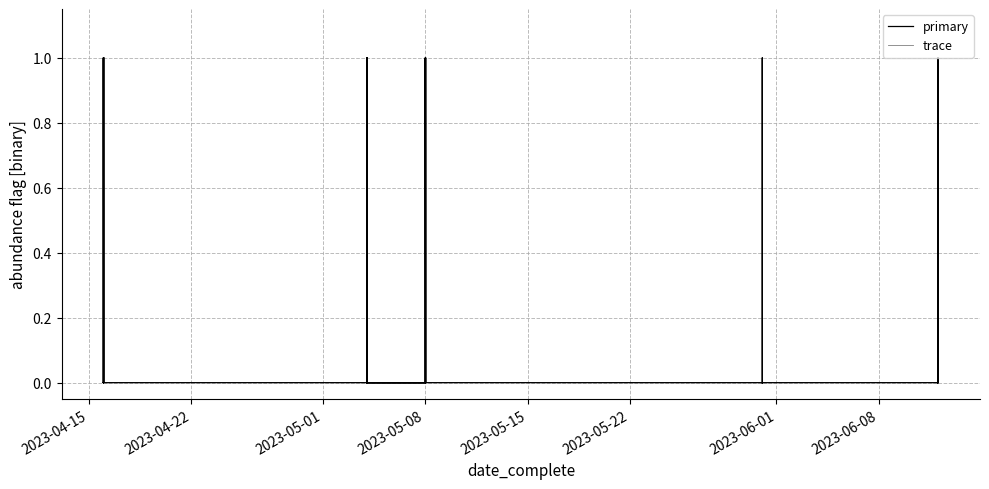

What is the approximate value of trace at 2023-05-31?

1